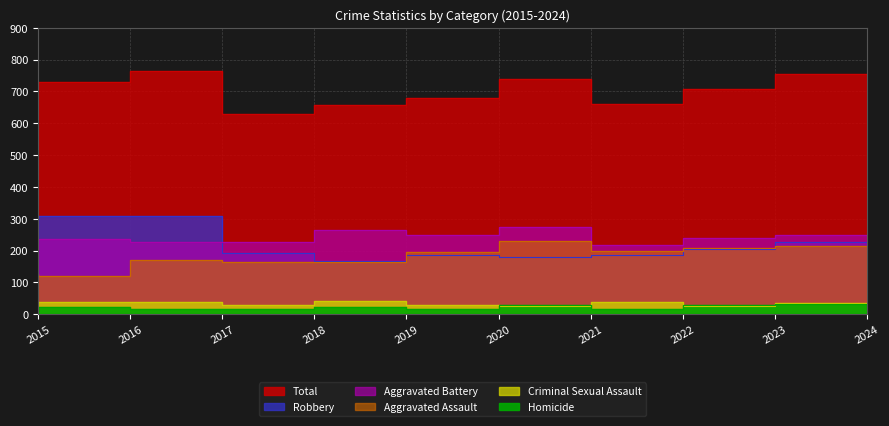

True or false: Total has a value of 417 at 2018.

False